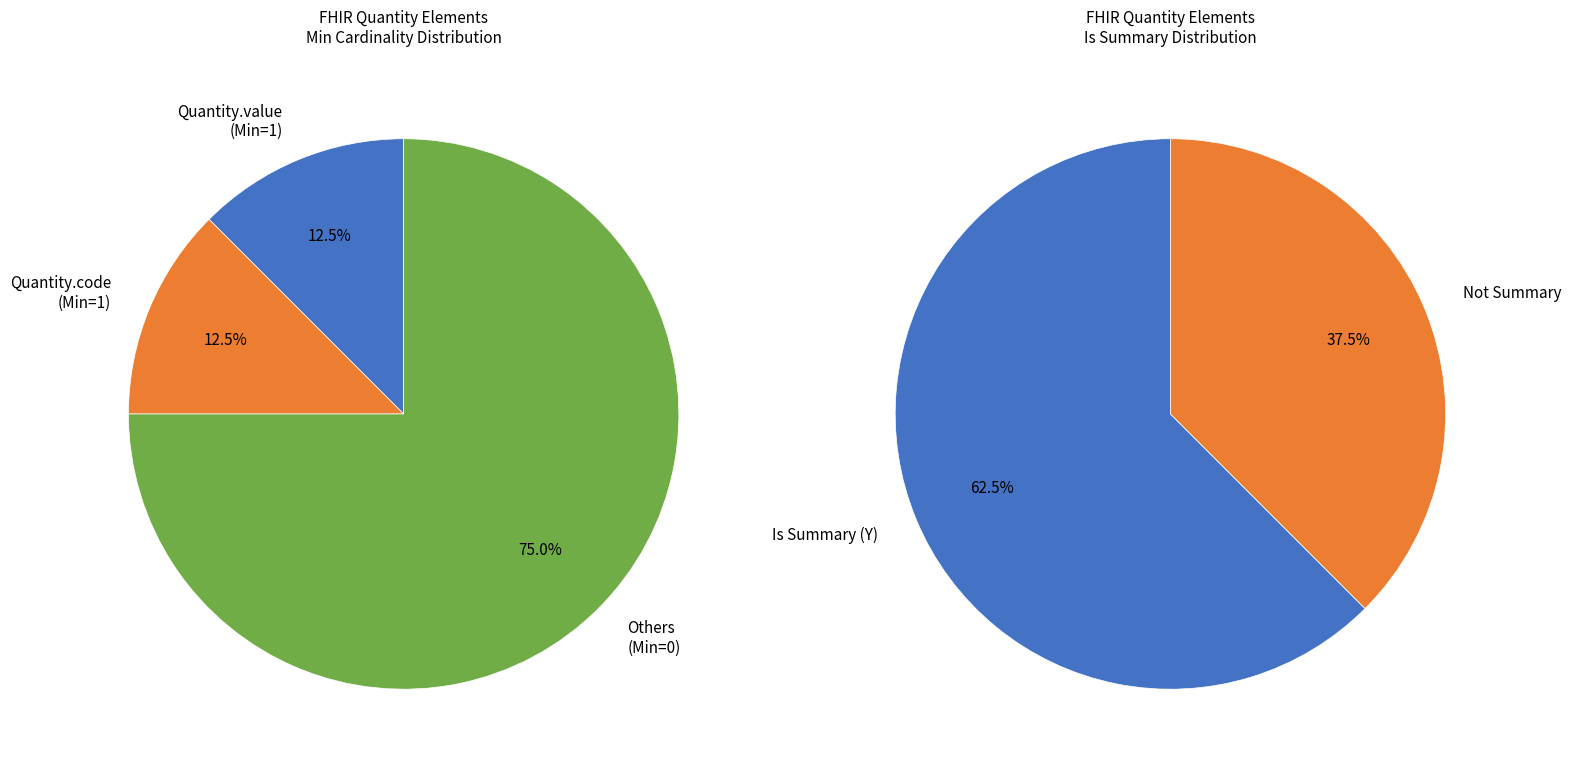

Does Quantity.comparator account for over 50% of the chart?

No